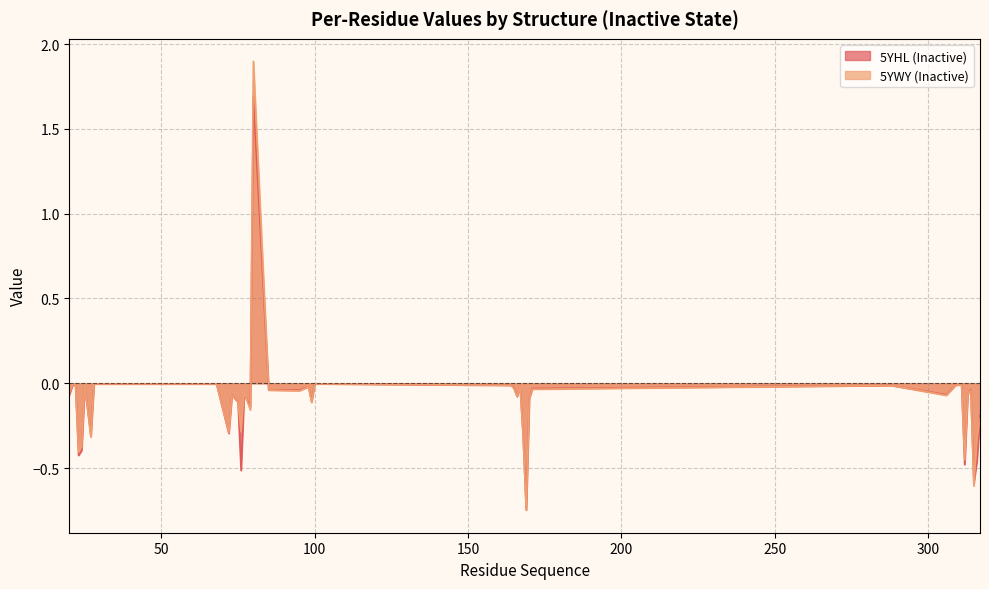

Which has a higher value, 77 or 28?

28